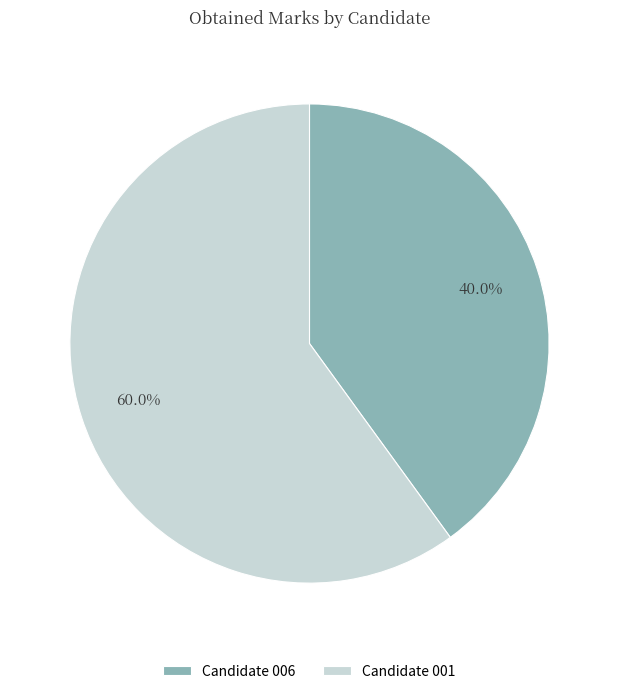

Is it true that Candidate 001 is 54% of the pie?

False